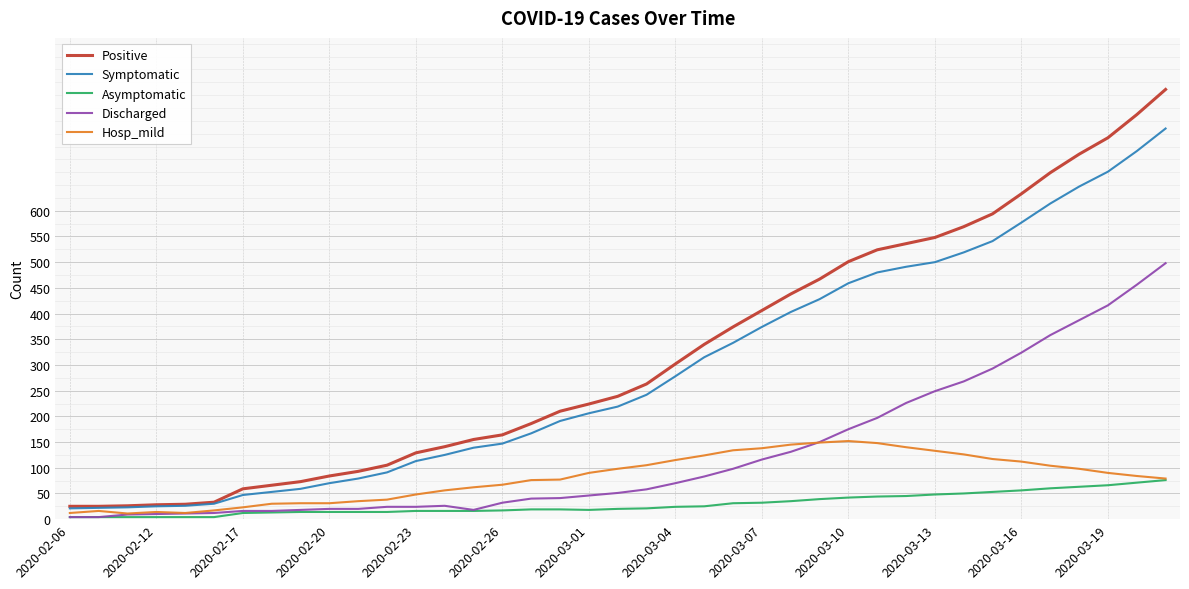

Which series has the largest range (max minus min)?

Positive